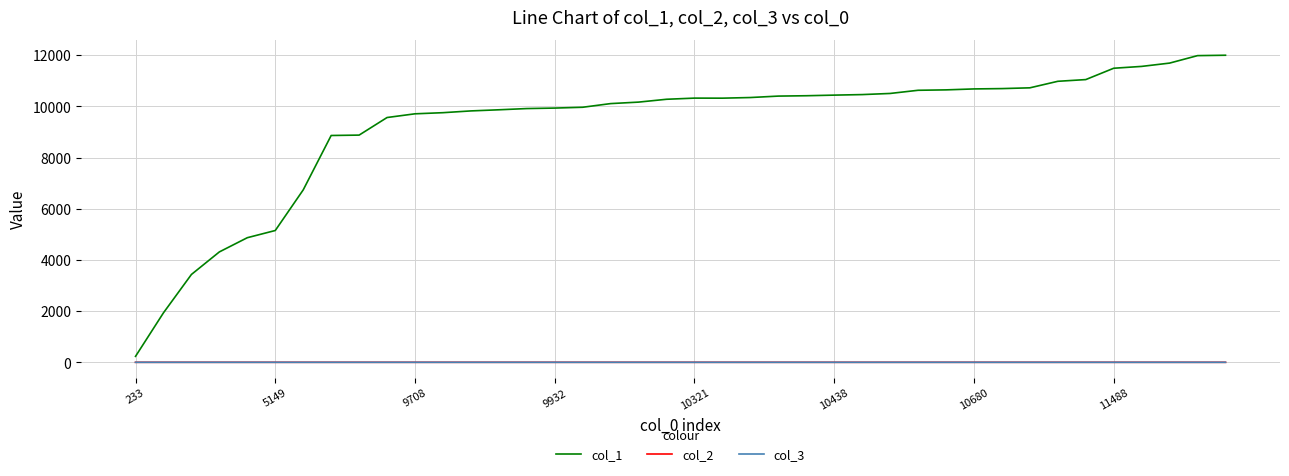

Which series has the largest total across all categories?

col_1